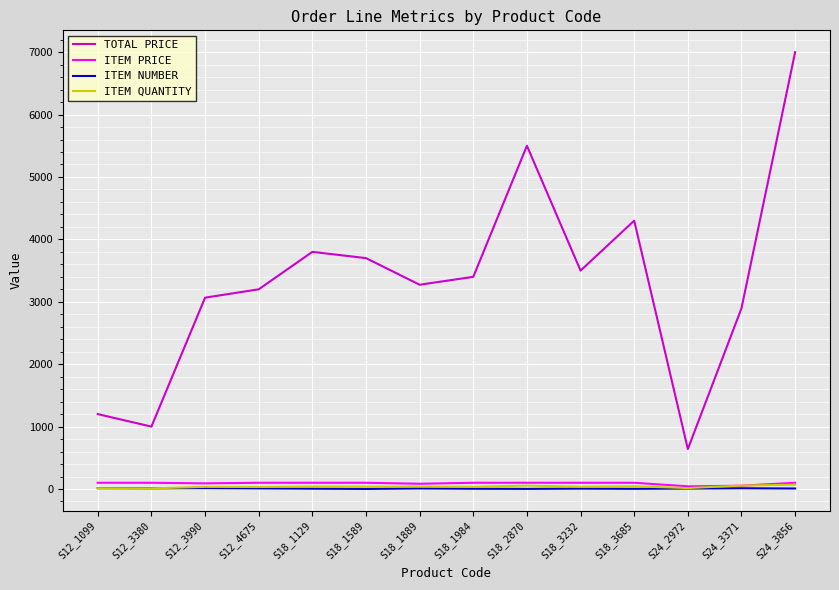

What is the greatest value displayed?

7000.0